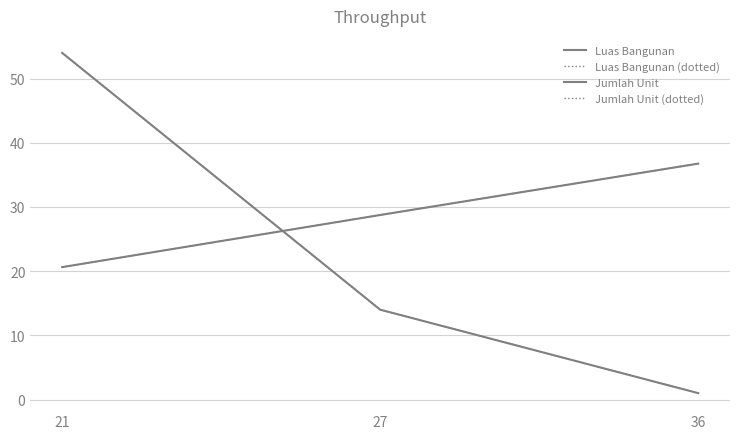

The value of Luas Bangunan at 21 is 20.6. True or false?

True